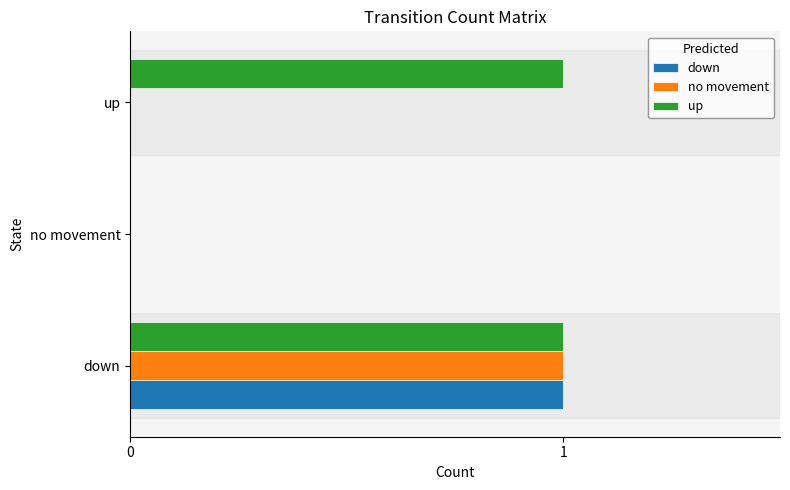

What is the total value across all series at down?

3